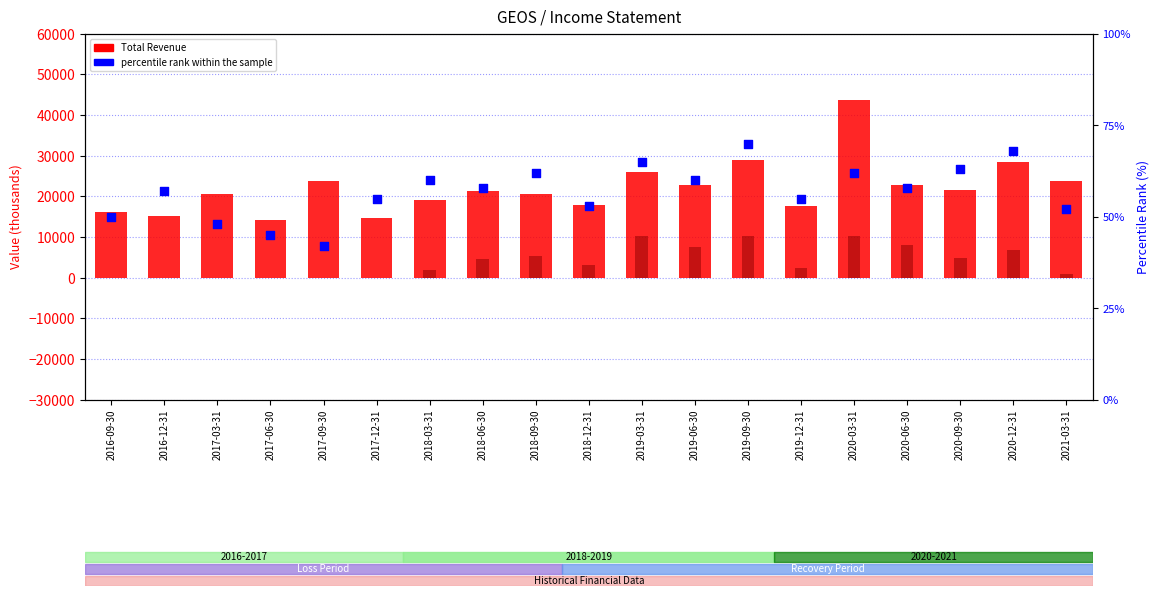

Which series has the widest spread of Y values?

Total Revenue